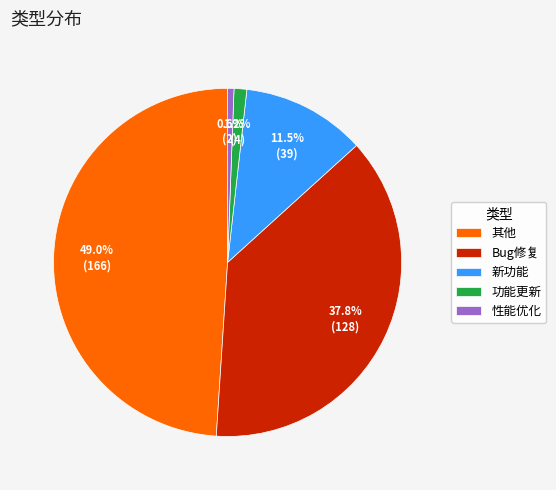

Is it true that Bug修复 is 38% of the pie?

True